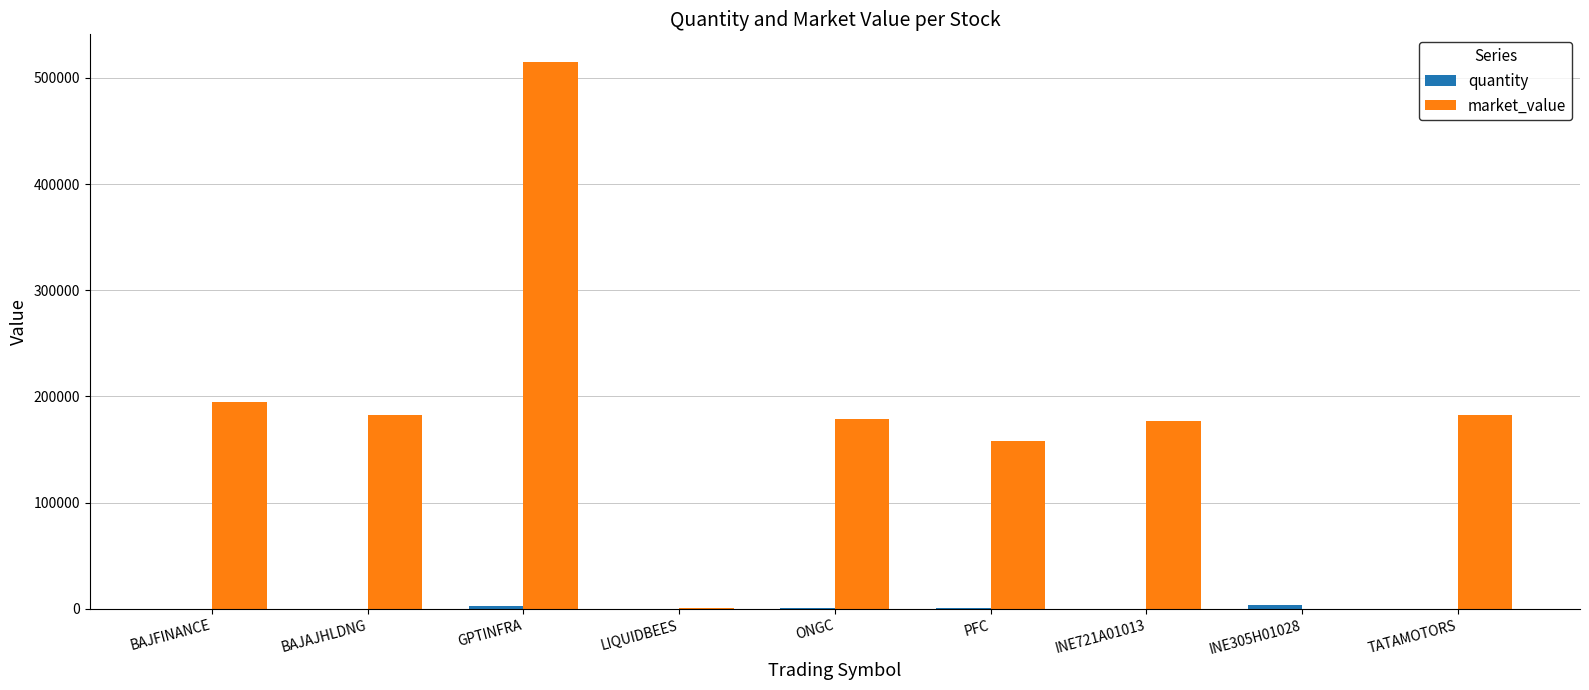

Is it true that market_value equals 182724.3 at TATAMOTORS?

True